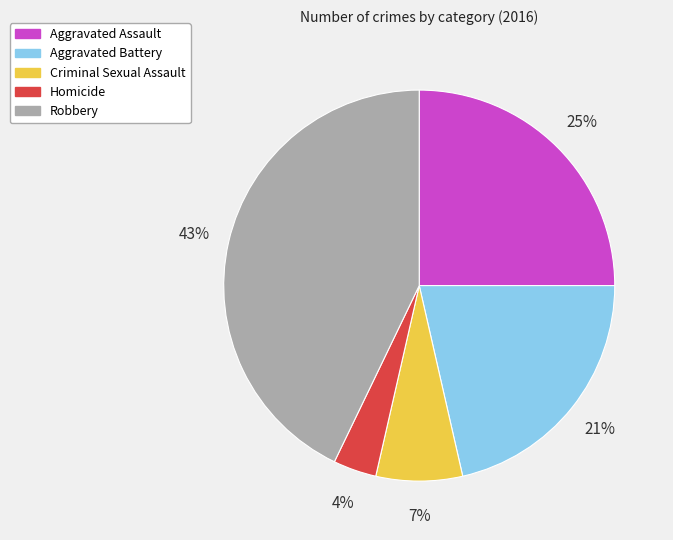

Is there any slice that represents more than half of the pie?

No